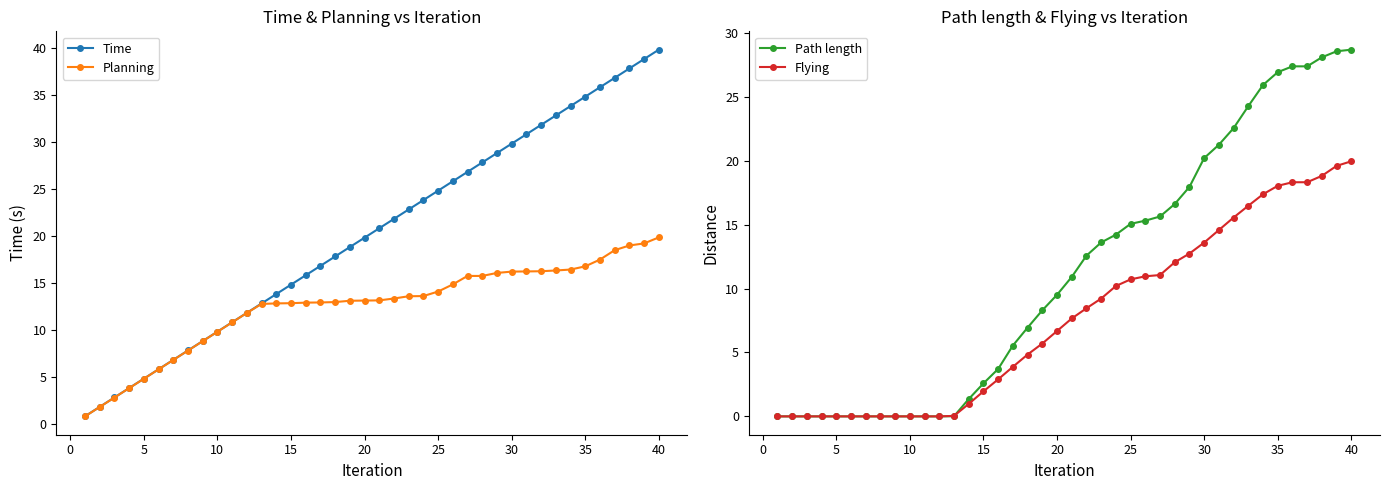

What is the maximum value shown in the chart?

39.9